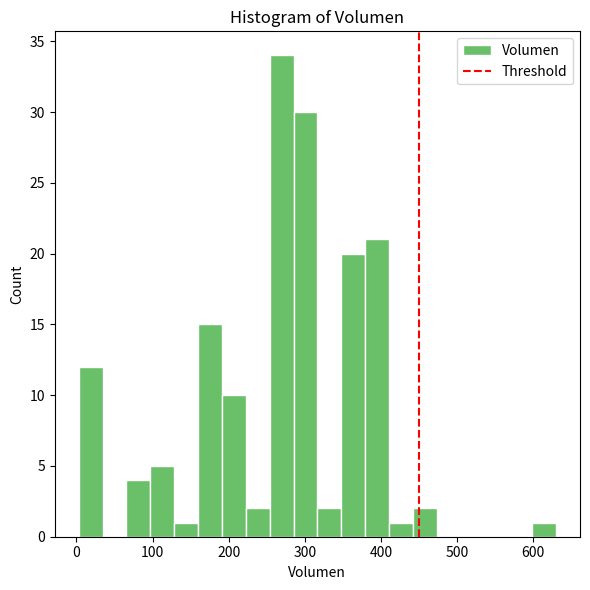

Read against the x-axis, roughly where is the centre of the tallest bar?

270